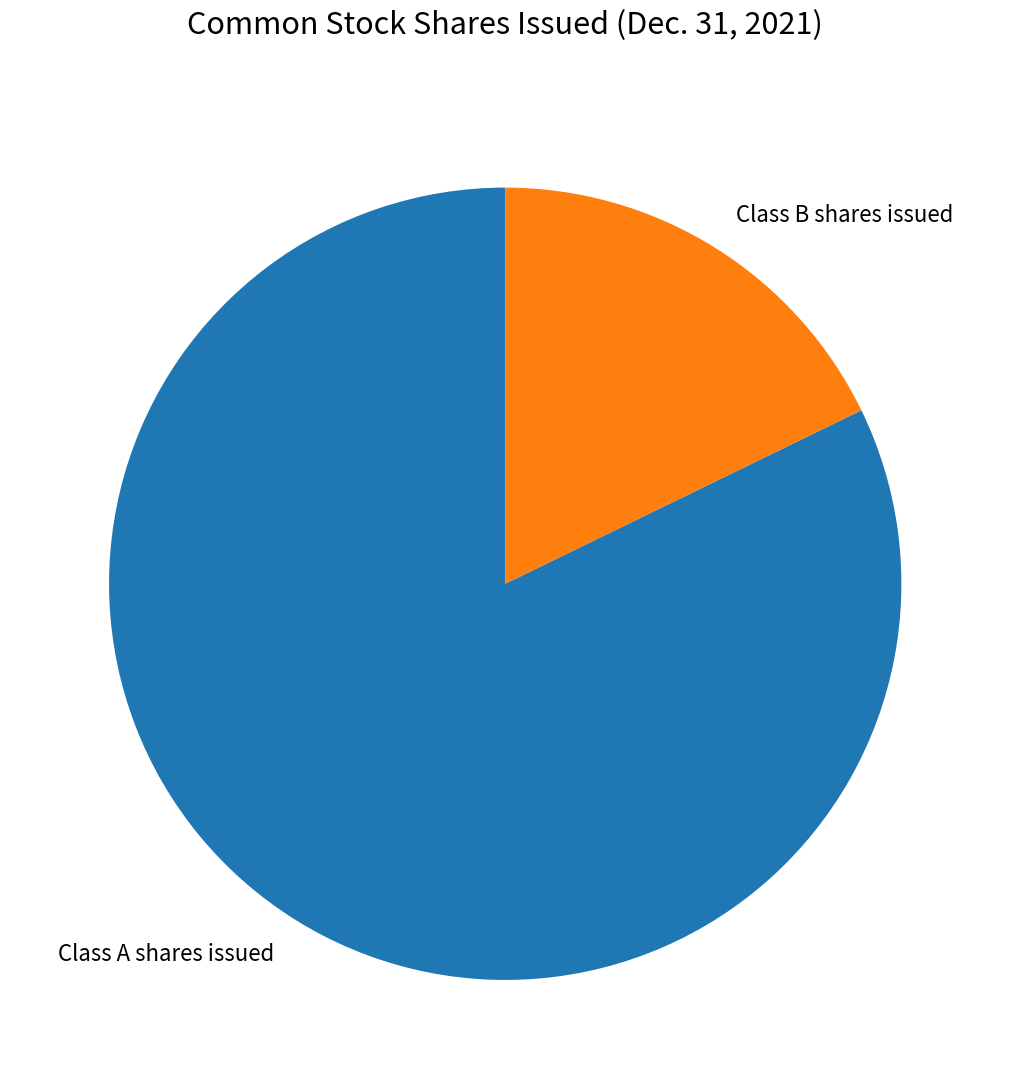

Rank the categories by value from lowest to highest.

Class B shares issued, Class A shares issued